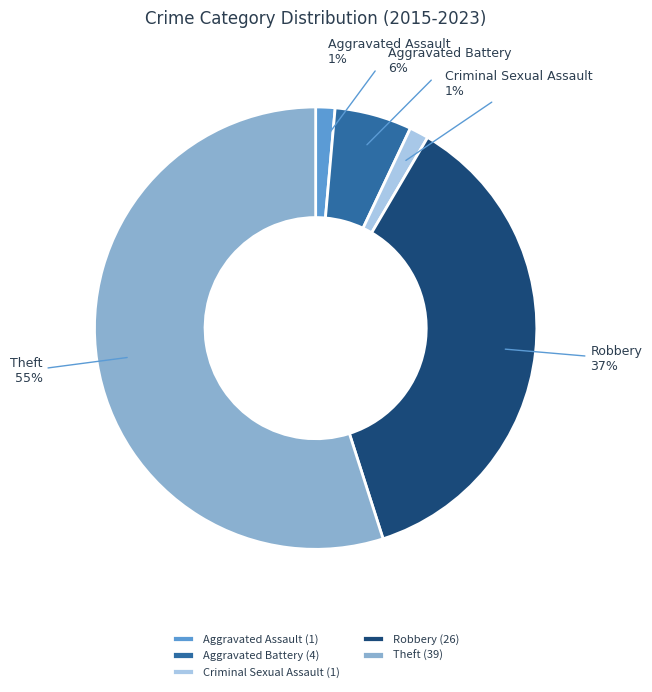

To the nearest percent, what is the average slice percentage?

20%